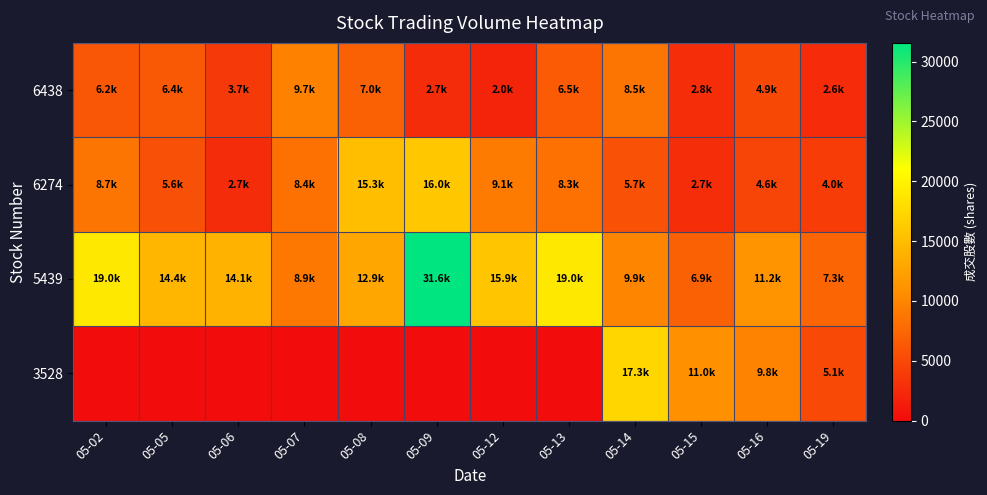

Count the number of categories in the chart.

12